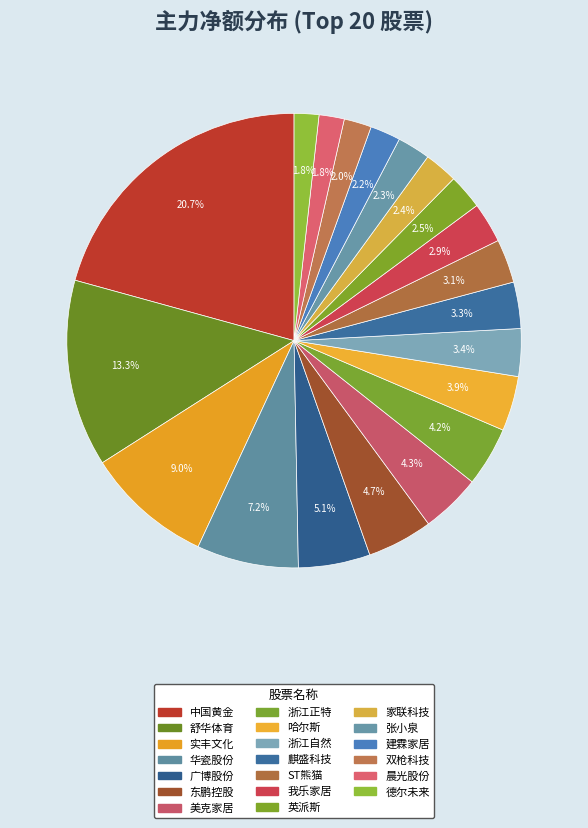

How many slices are in this pie chart?

20